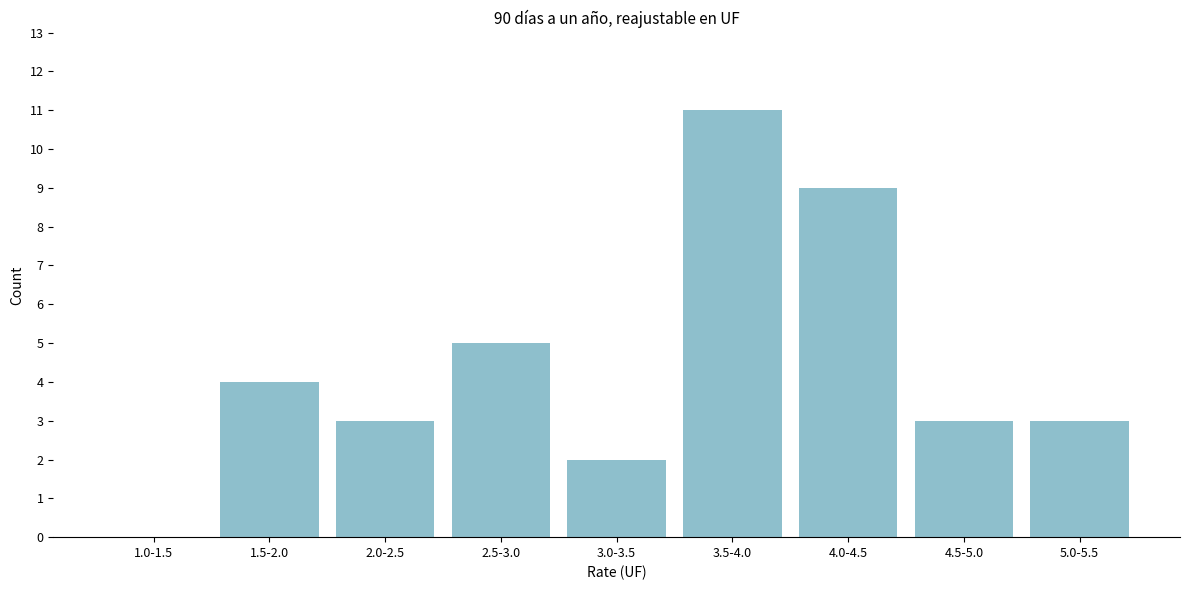

Reading left to right, extract all data points from this chart.

1.0-1.5=0	1.5-2.0=4	2.0-2.5=3	2.5-3.0=5	3.0-3.5=2	3.5-4.0=11	4.0-4.5=9	4.5-5.0=3	5.0-5.5=3